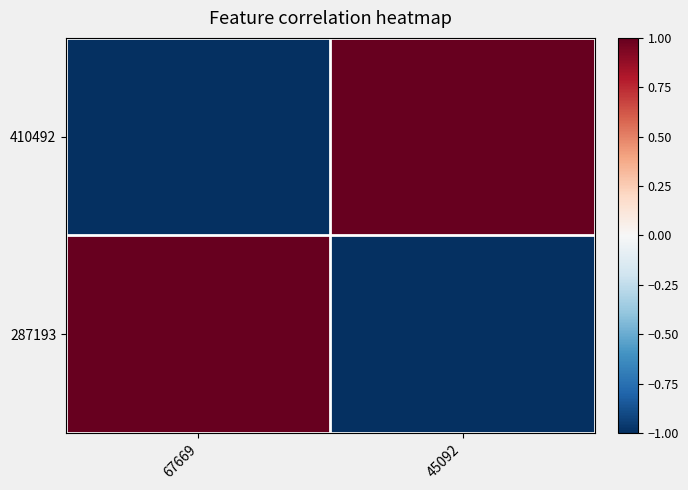

Reading left to right, what are all the values shown in this chart?

410492: 67669=-1	45092=1
287193: 67669=1	45092=-1